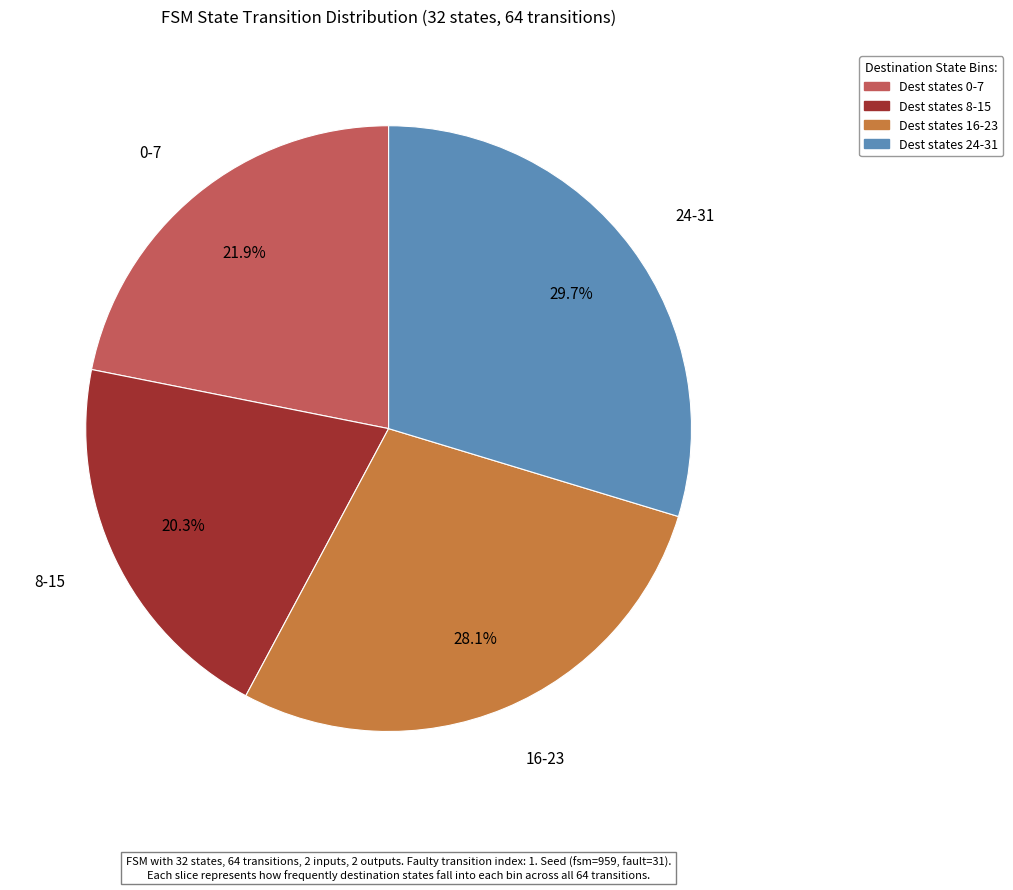

To the nearest percent, what is the difference between the largest and smallest slice percentages?

9%